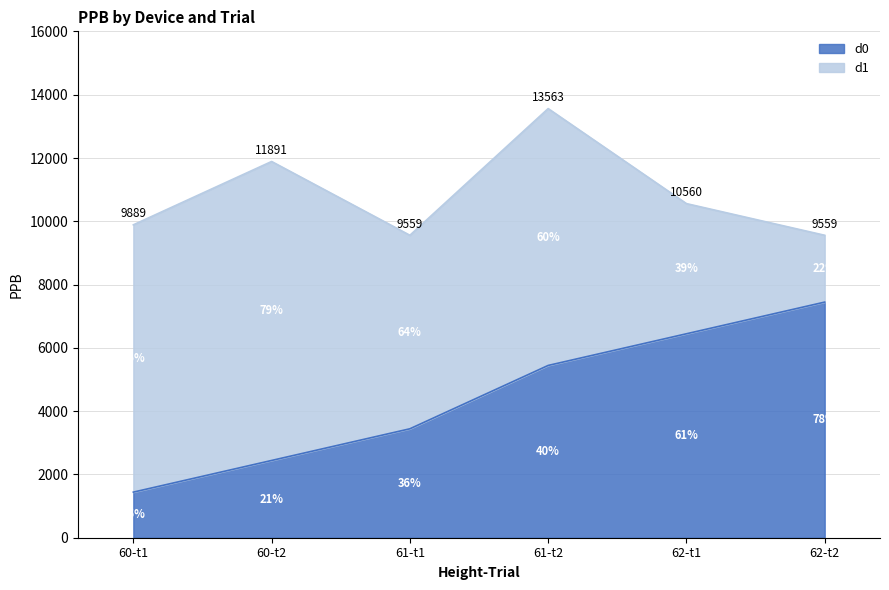

Count the number of values greater than 5445.

2